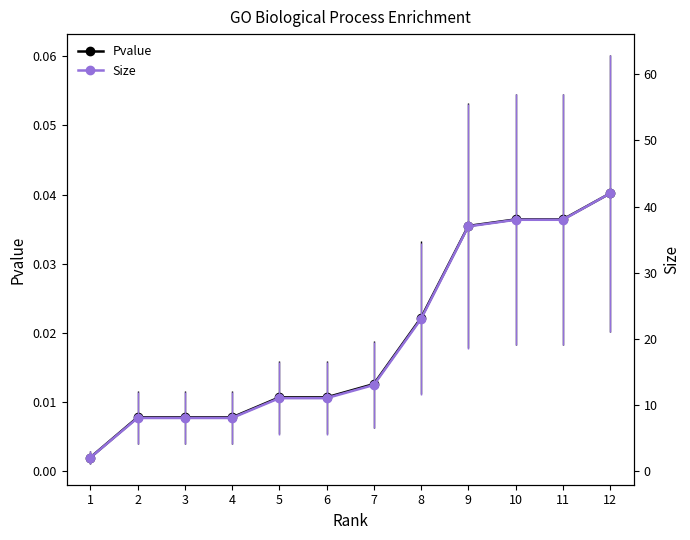

True or false: Size and Pvalue intersect in this chart.

False